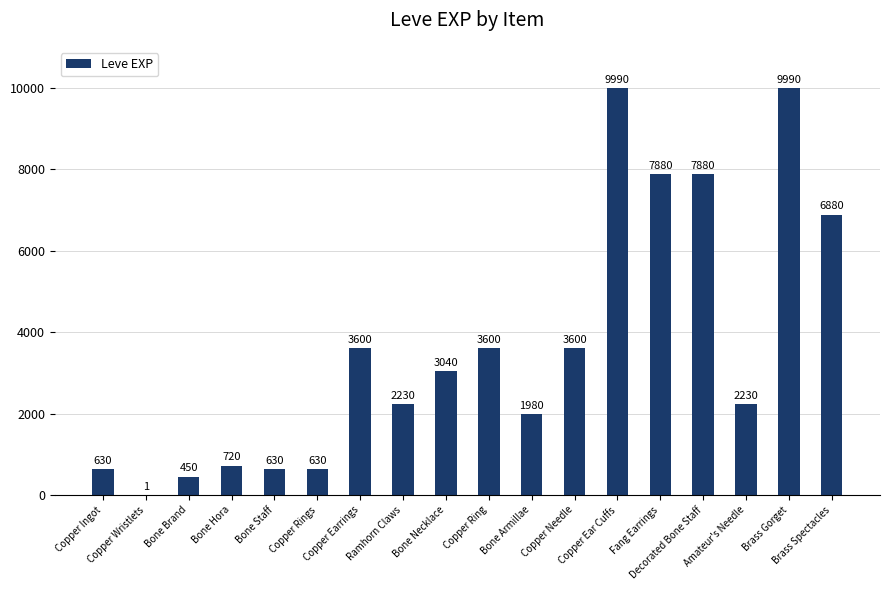

What value does the data have at Bone Brand?

450